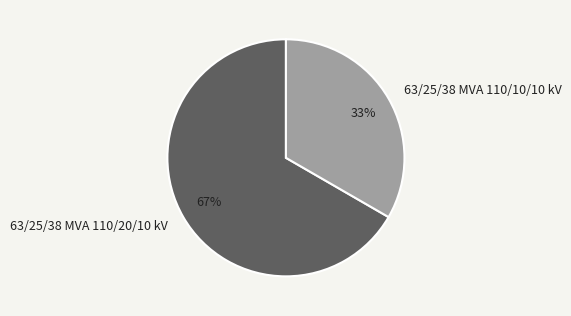

Which has a higher value, 63/25/38 MVA 110/10/10 kV or 63/25/38 MVA 110/20/10 kV?

63/25/38 MVA 110/20/10 kV